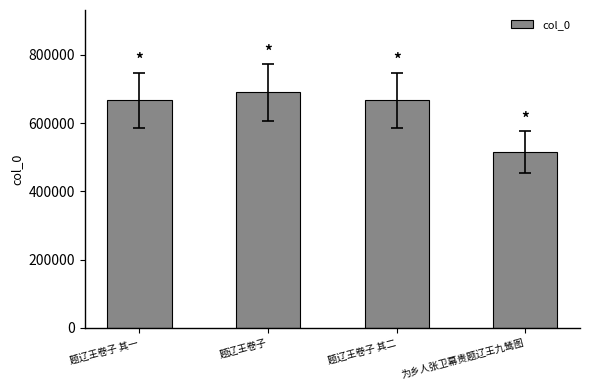

The value at 题辽王卷子 其二 is 666962. True or false?

True